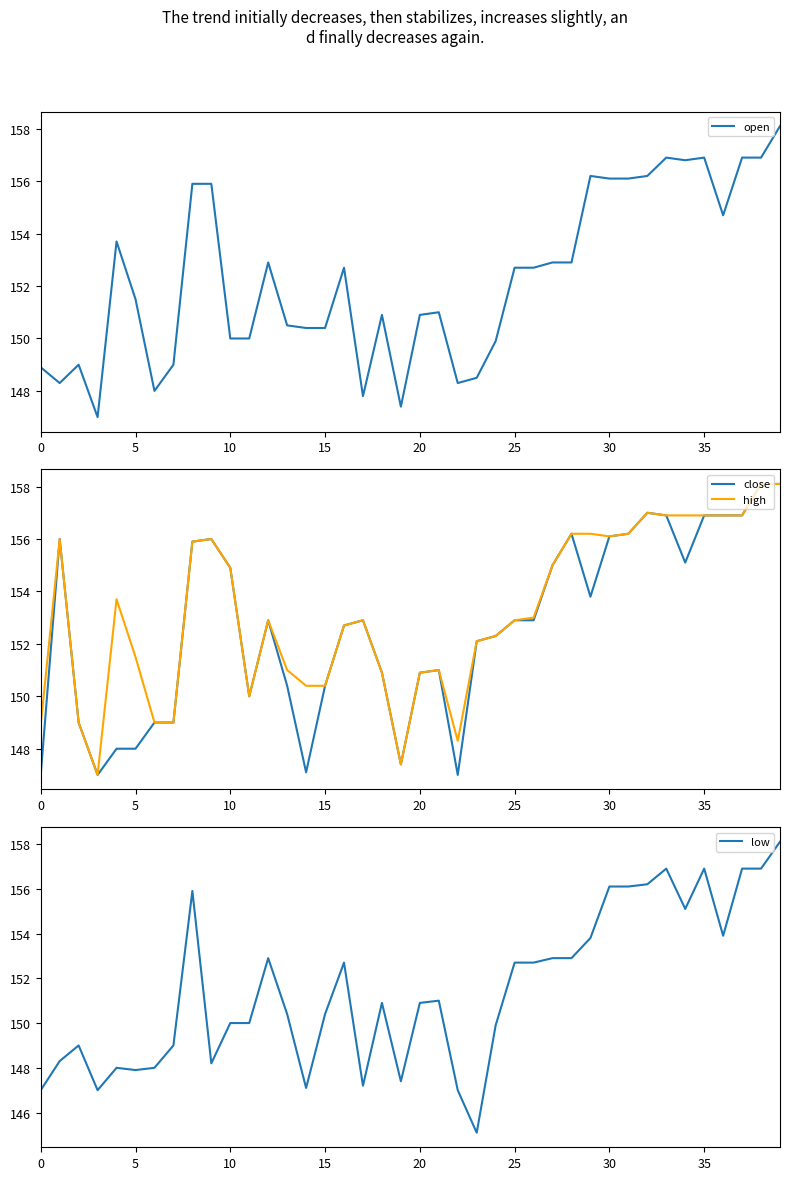

True or false: open and high intersect in this chart.

False